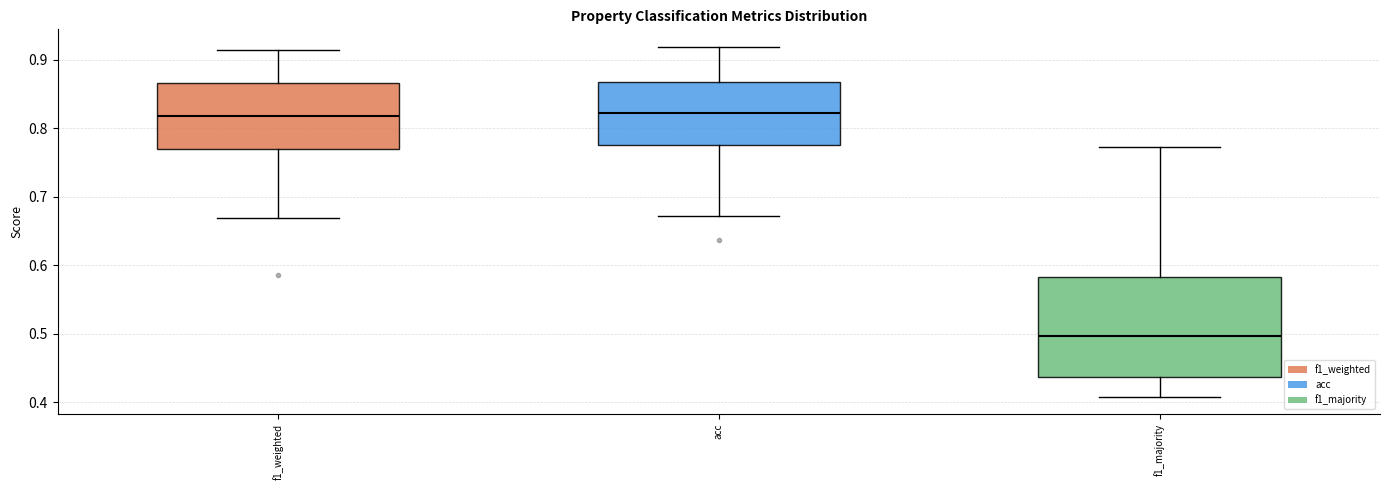

Where does the upper whisker of the box for f1_weighted end on the y-axis? The values are not printed on the chart, so give them approximately, as read against the axis.

0.91